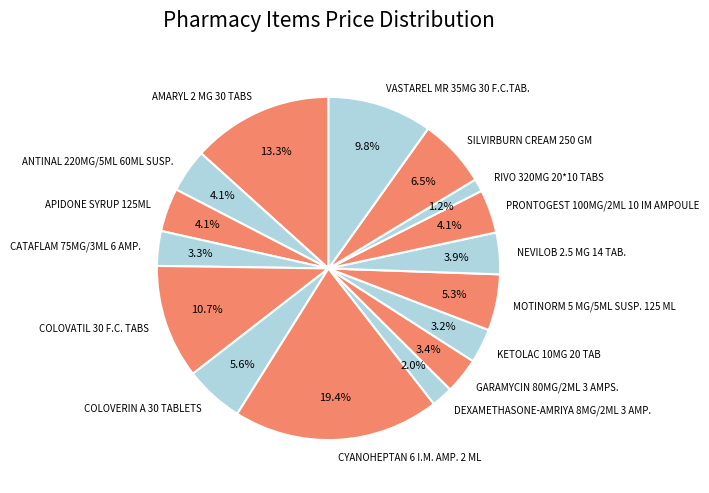

How many segments does this pie chart have?

16